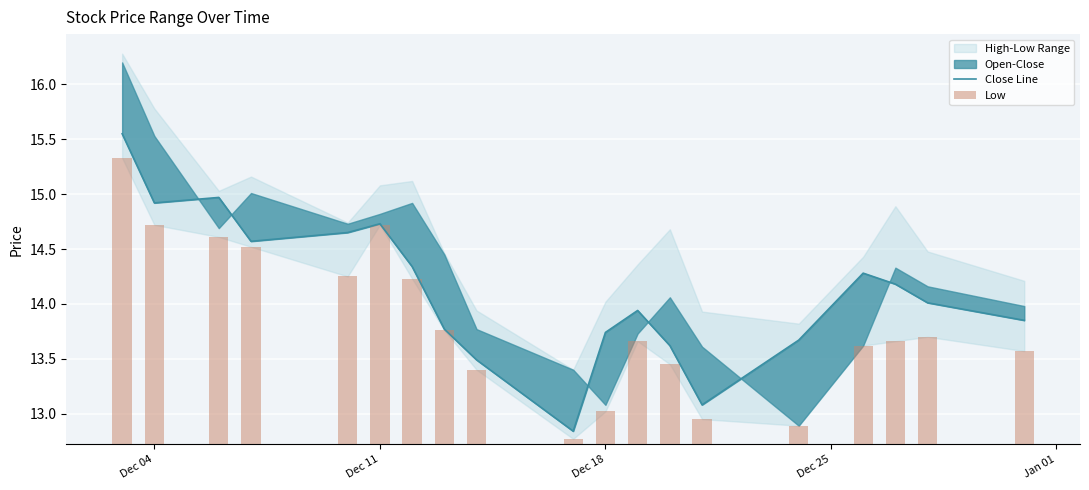

Which label corresponds to the largest value in the chart?

Dec 04